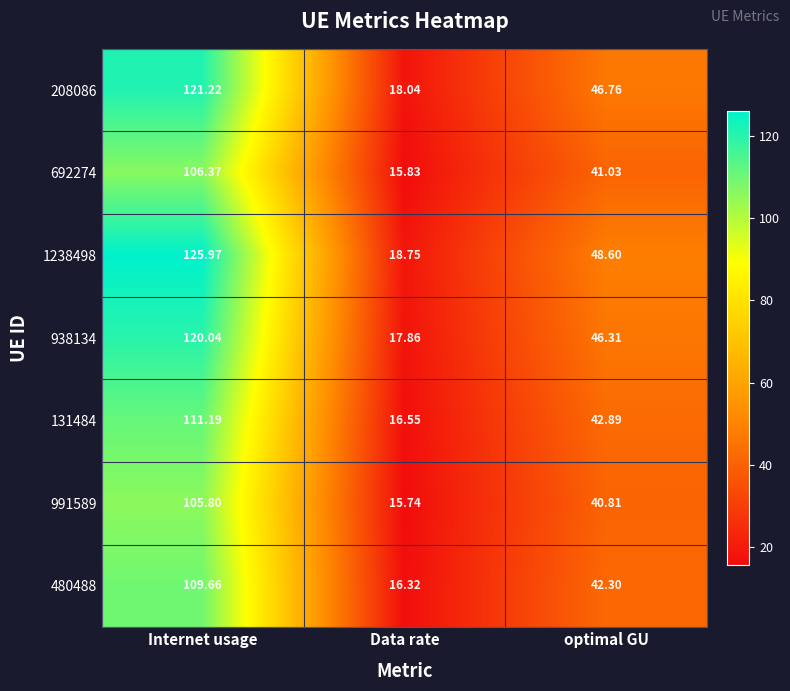

How many series are shown in this chart?

7